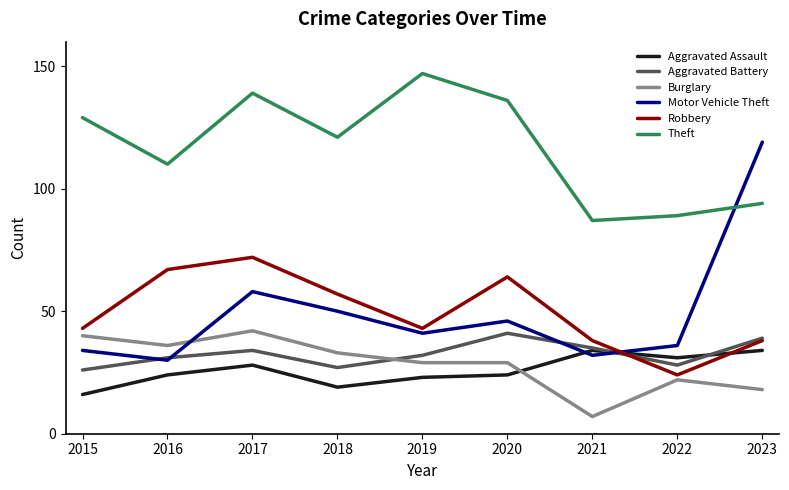

The Motor Vehicle Theft series shows 59 at 2022. True or false?

False